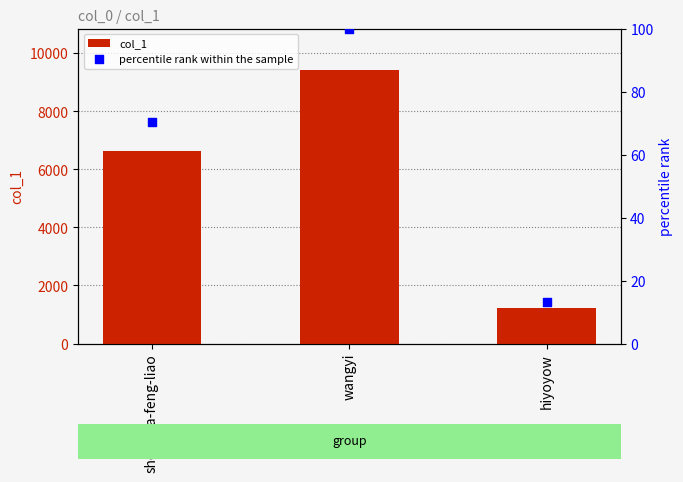

Which series reaches the maximum Y coordinate?

col_1